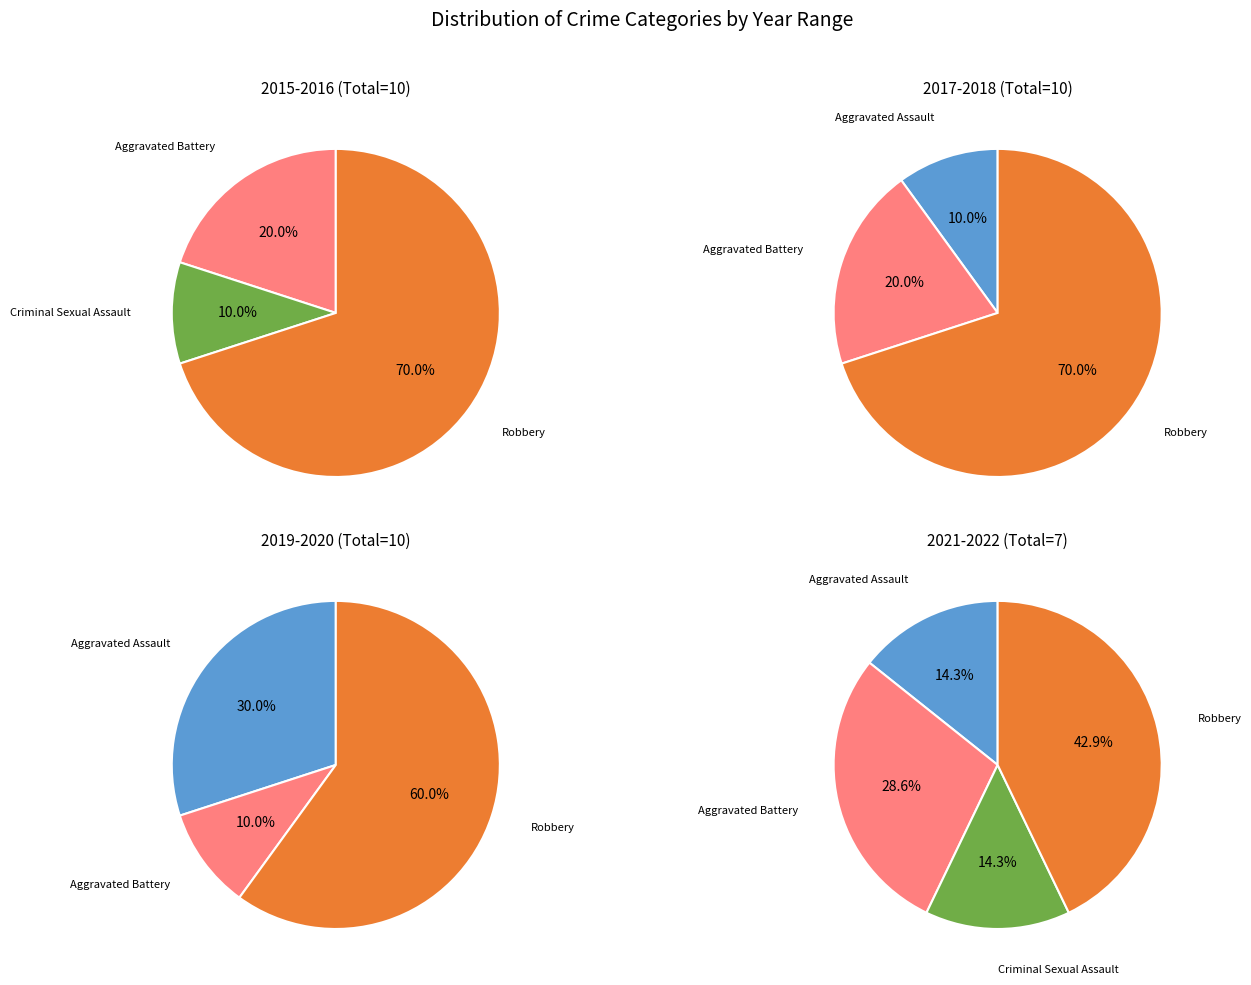

To the nearest percent, what is the combined percentage of Criminal Sexual Assault and Robbery?

68%